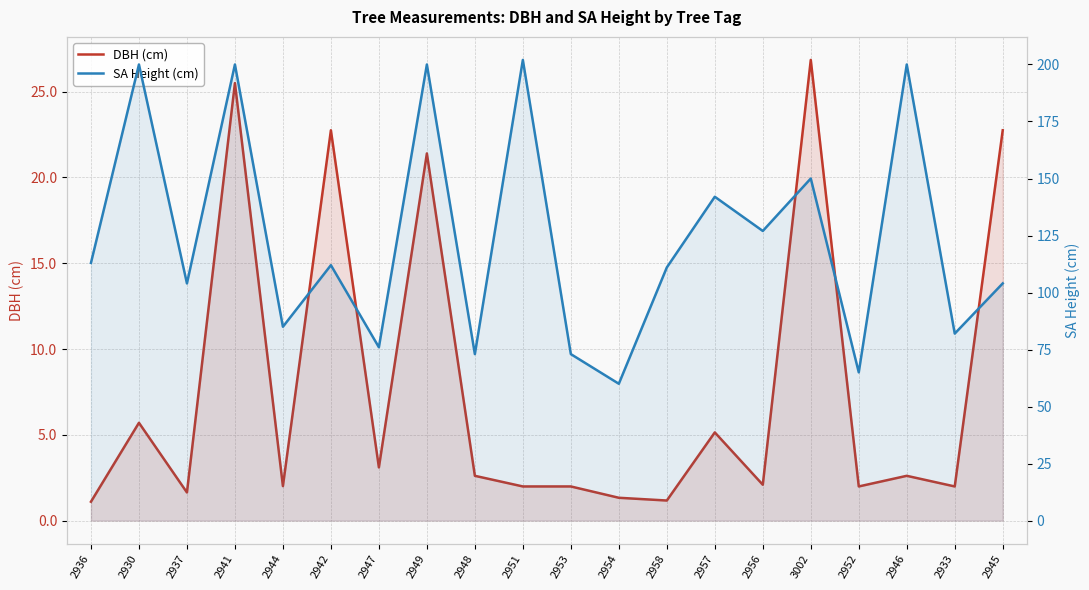

At how many categories does at least one series exceed 148?

6